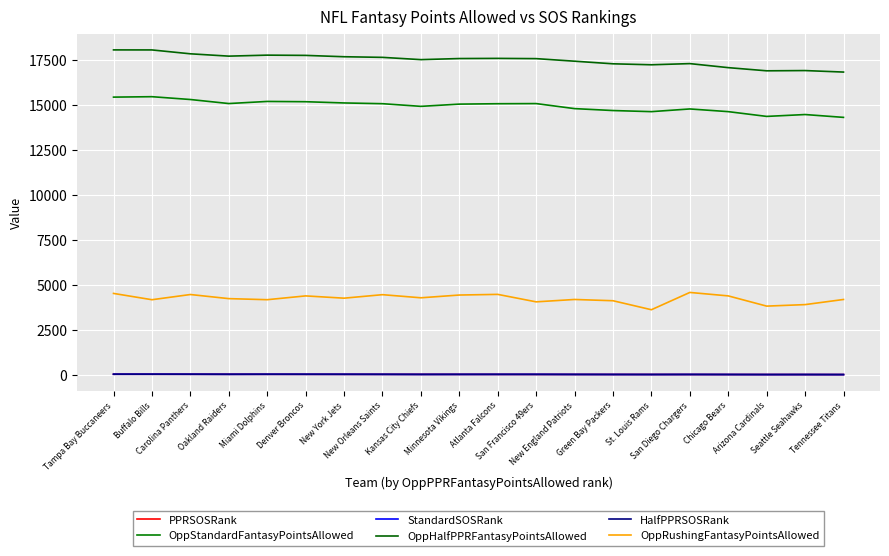

What is the difference between the second highest and second lowest values in the OppRushingFantasyPointsAllowed series?

704.5